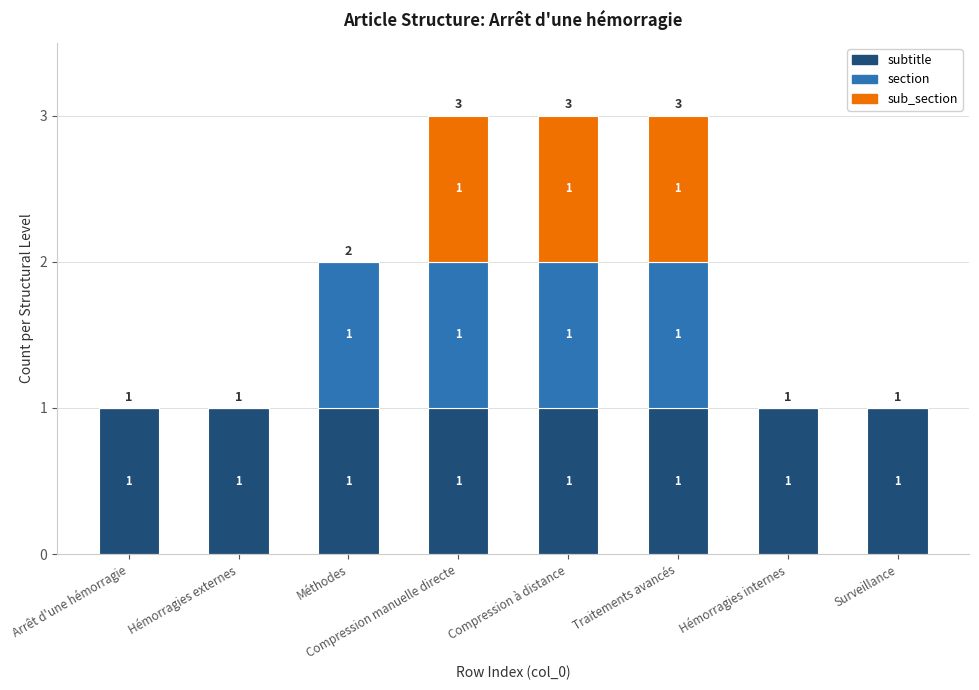

Is it true that subtitle equals 1 at Compression manuelle directe?

True